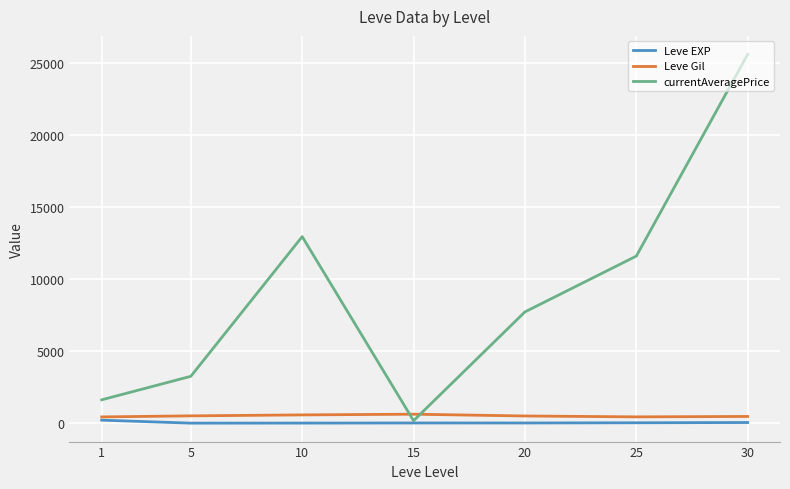

How many lines are shown in the chart?

3